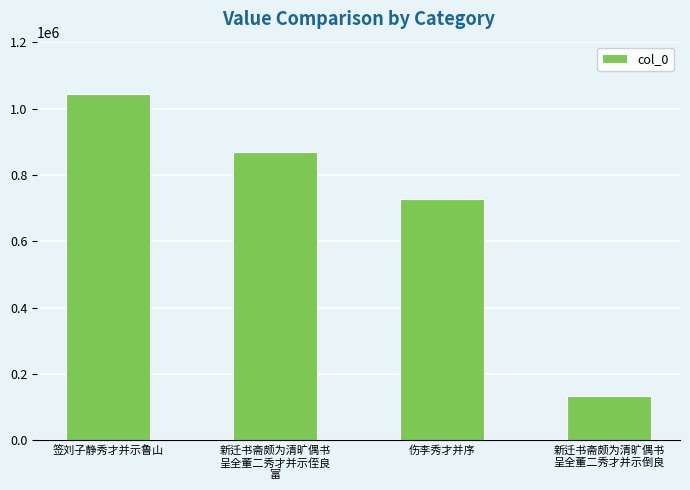

What position from the left is 新迁书斋颇为清旷偶书
呈全董二秀才并示侄良
富?

2